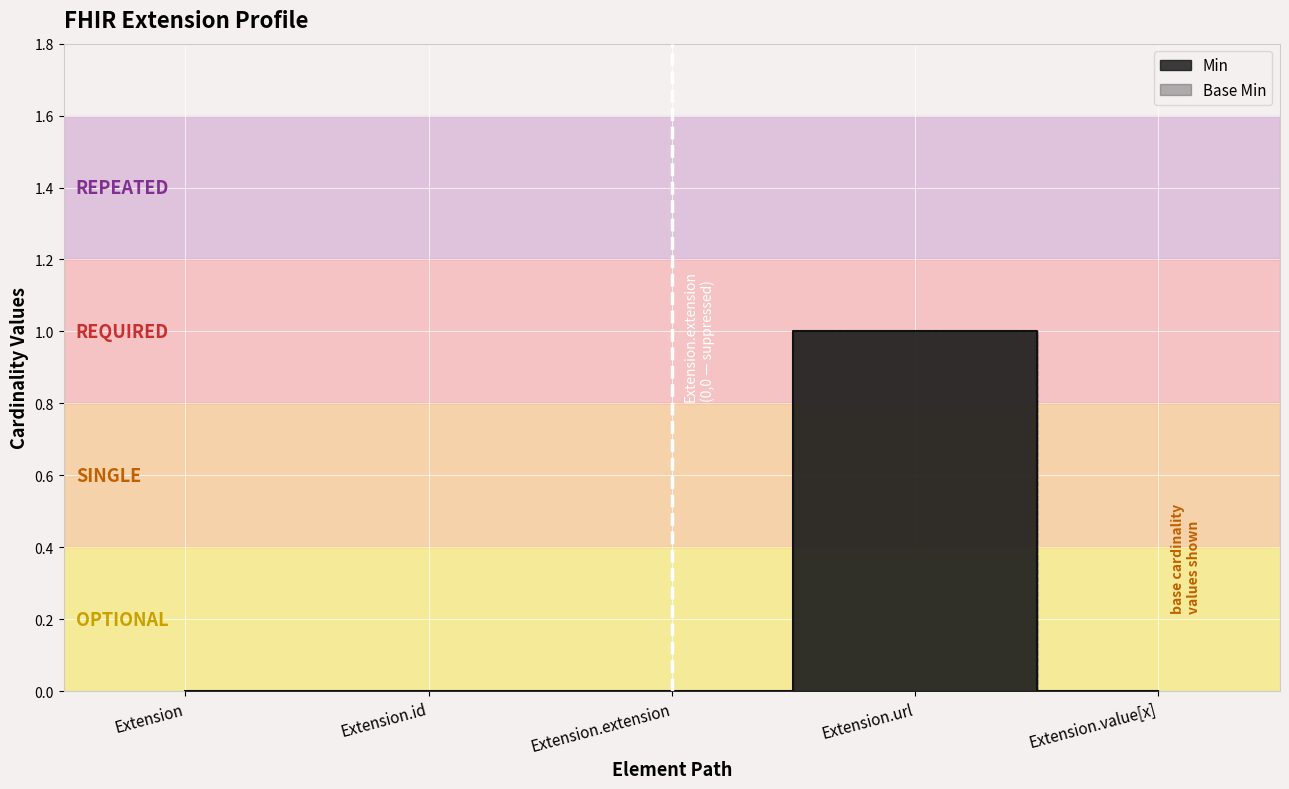

True or false: Min and Base Min cross at least once.

False